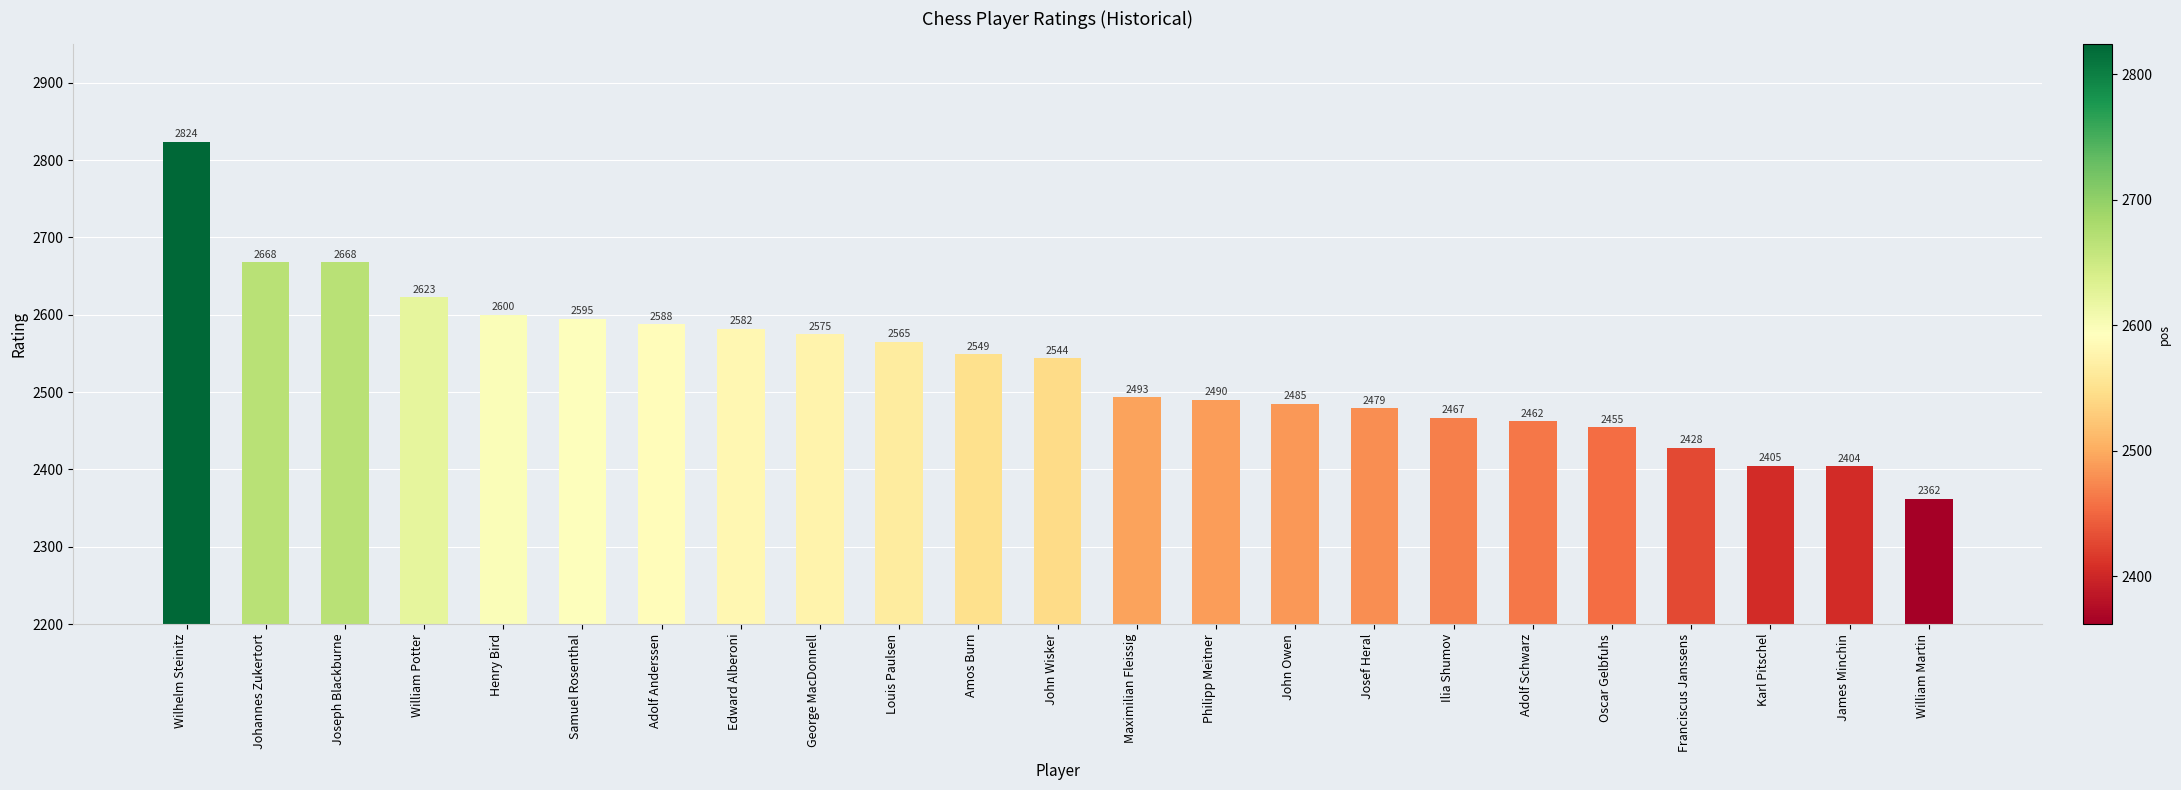

Which has a higher value, Louis Paulsen or Samuel Rosenthal?

Samuel Rosenthal